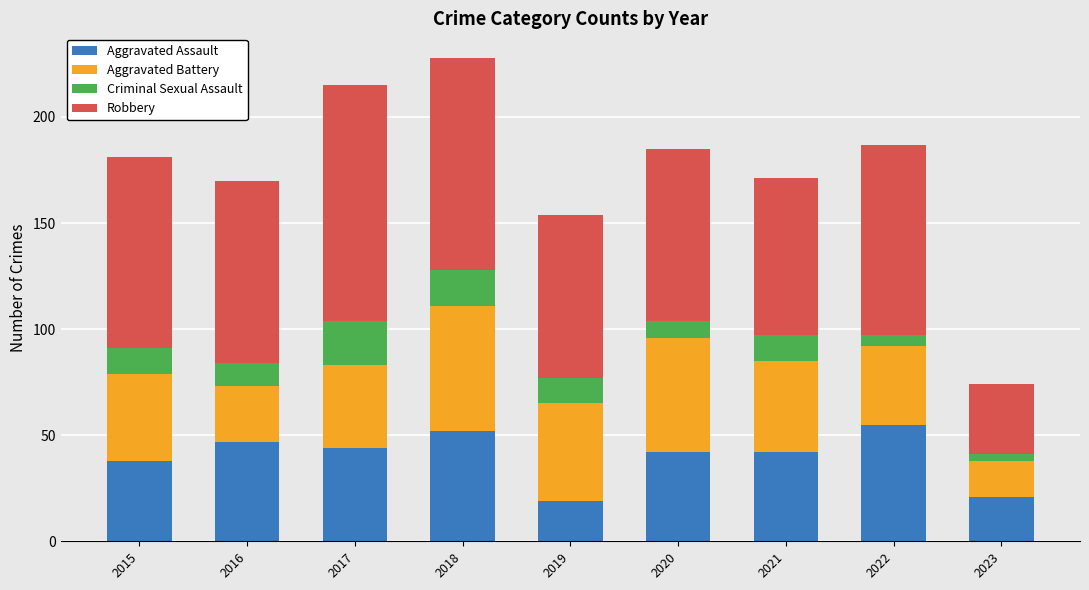

The Aggravated Assault series shows 14 at 2021. True or false?

False